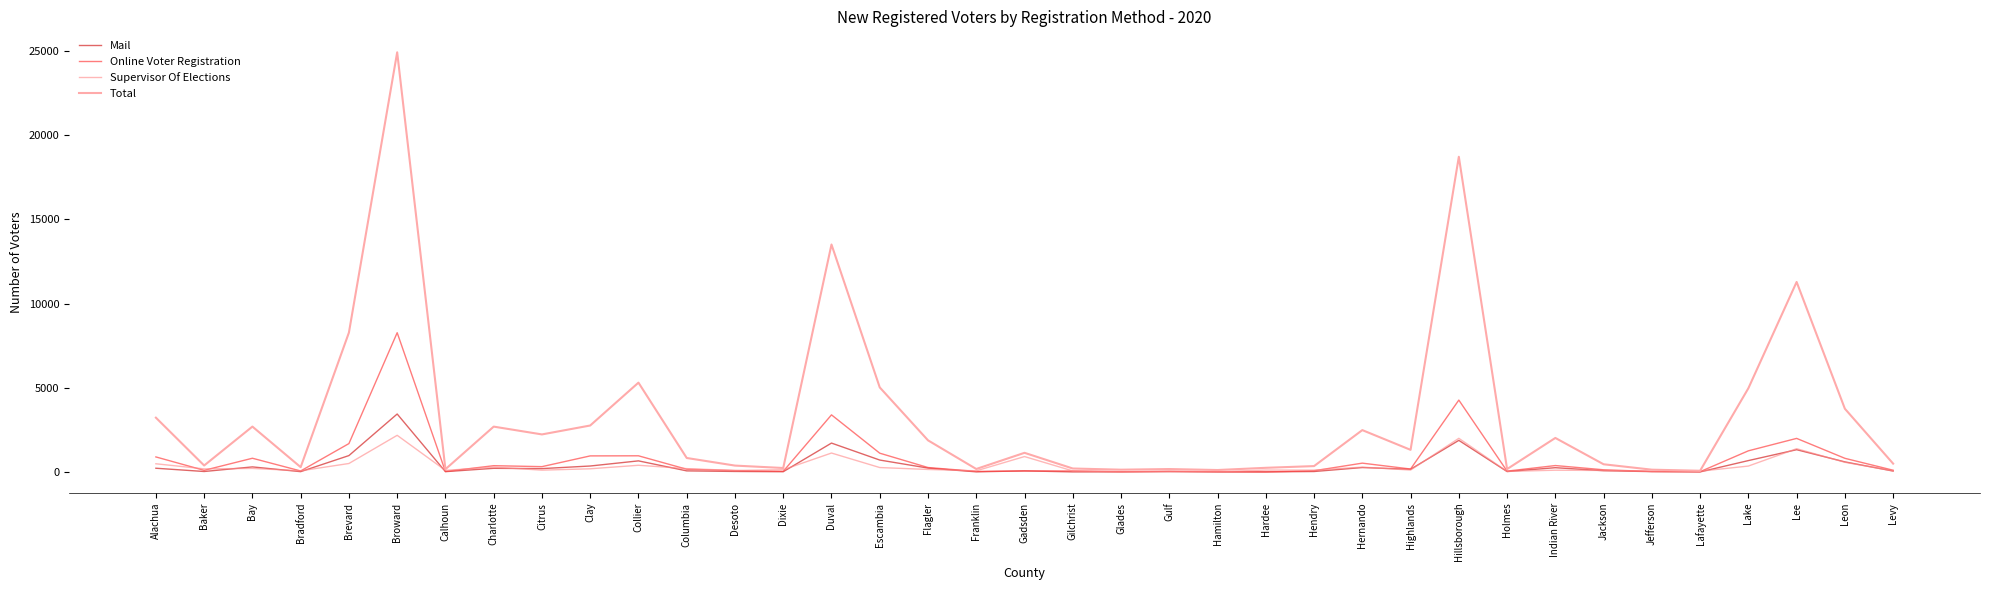

Which category has the highest value across all series?

Broward